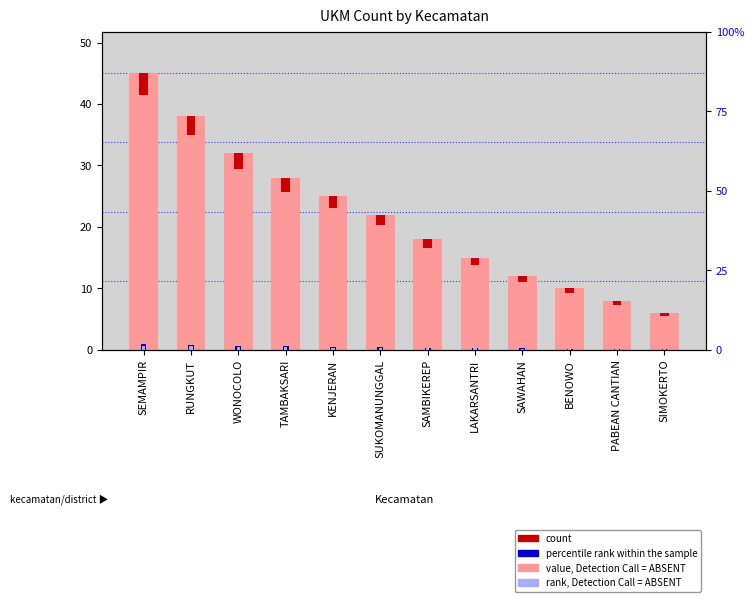

How many bars are there in each group?

3